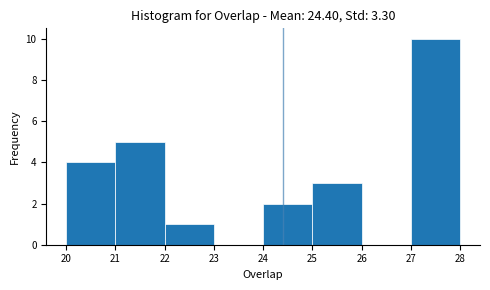

Reading left to right, transcribe this chart: for each bar, give the range it covers on the x-axis and its height. The values are not printed on the chart, so give them approximately, as read against the axis.

20 to 21: 4
21 to 22: 5
22 to 23: 1
23 to 24: 0
24 to 25: 2
25 to 26: 3
26 to 27: 0
27 to 28: 10